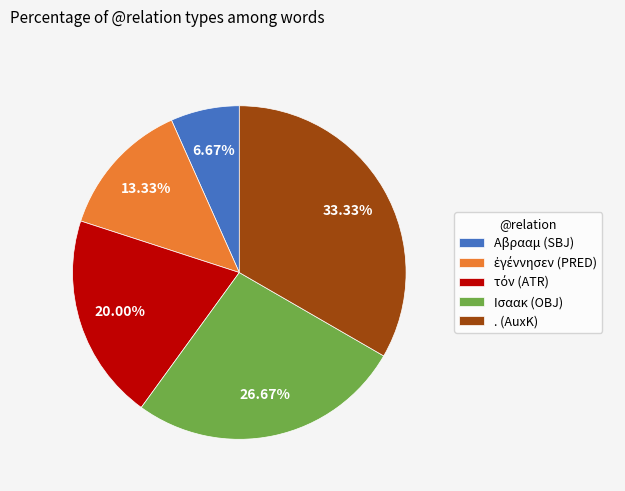

Which slice is the largest?

. (AuxK)